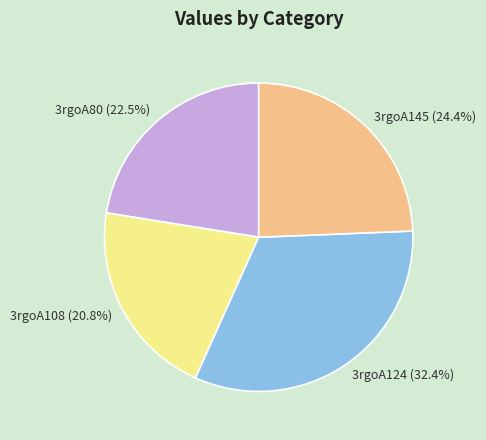

The 3rgoA108 slice represents 21% of the pie. True or false?

True